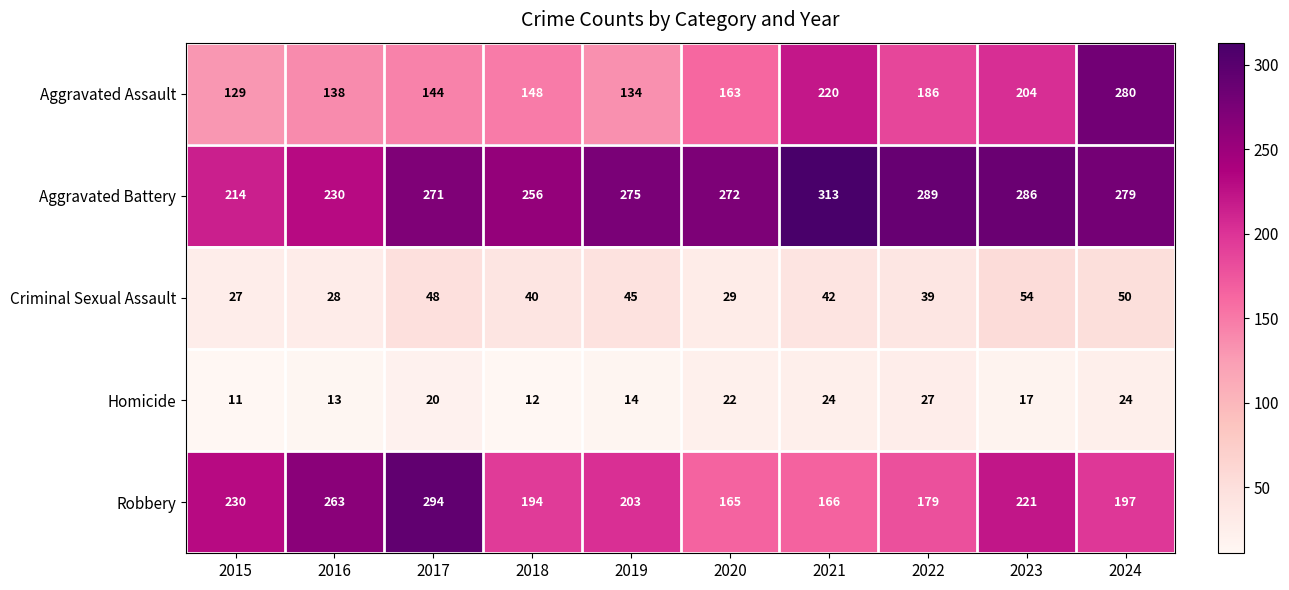

What is the smallest value displayed?

11